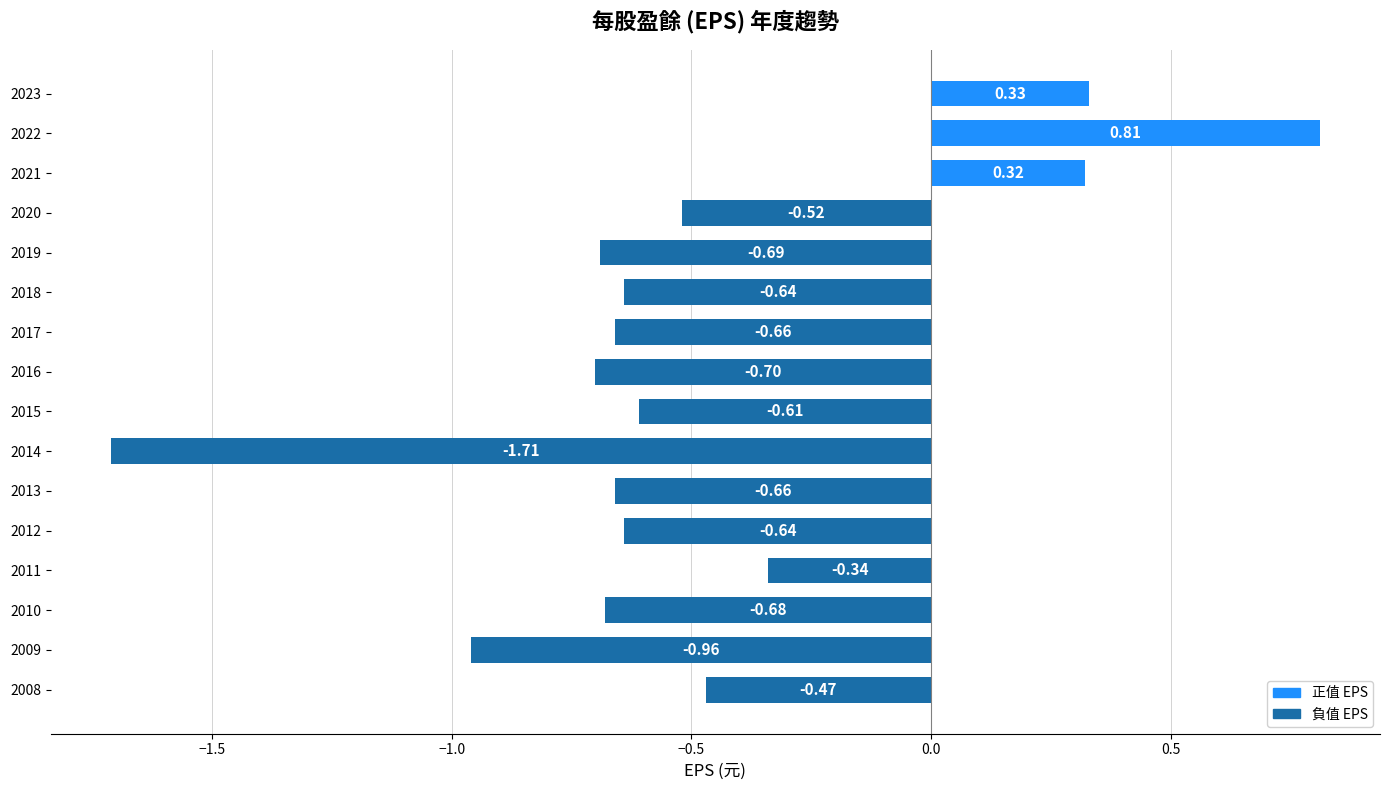

What is the sum of the values at 2010 and 2015?

-1.3